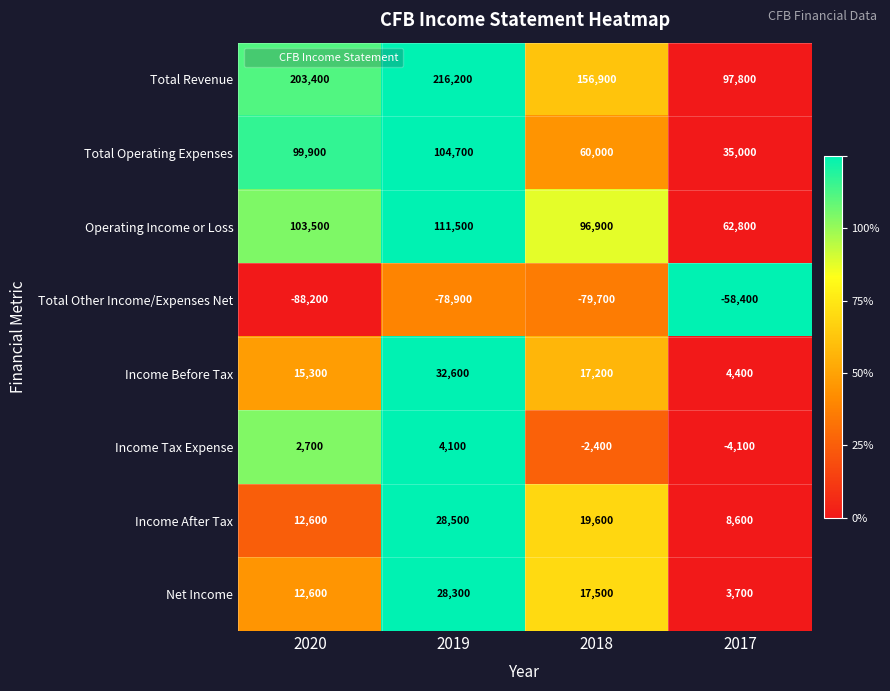

List the series in order of their peak value, lowest first.

Total Other Income/Expenses Net, Income Tax Expense, Net Income, Income After Tax, Income Before Tax, Total Operating Expenses, Operating Income or Loss, Total Revenue